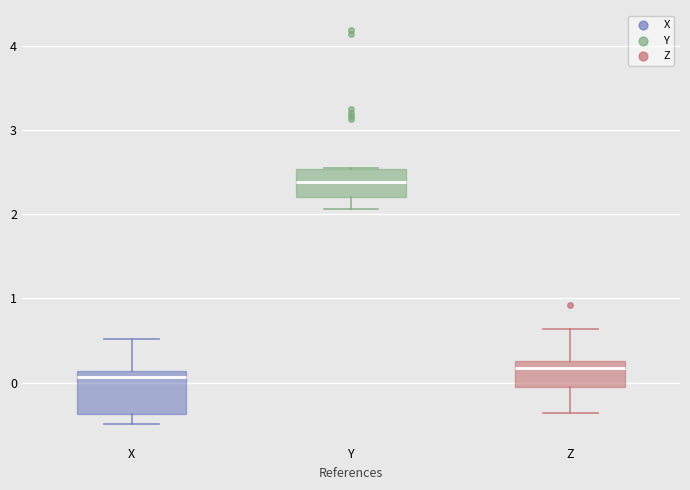

Where is the lower edge of the box for X on the y-axis? The values are not printed on the chart, so give them approximately, as read against the axis.

-0.4